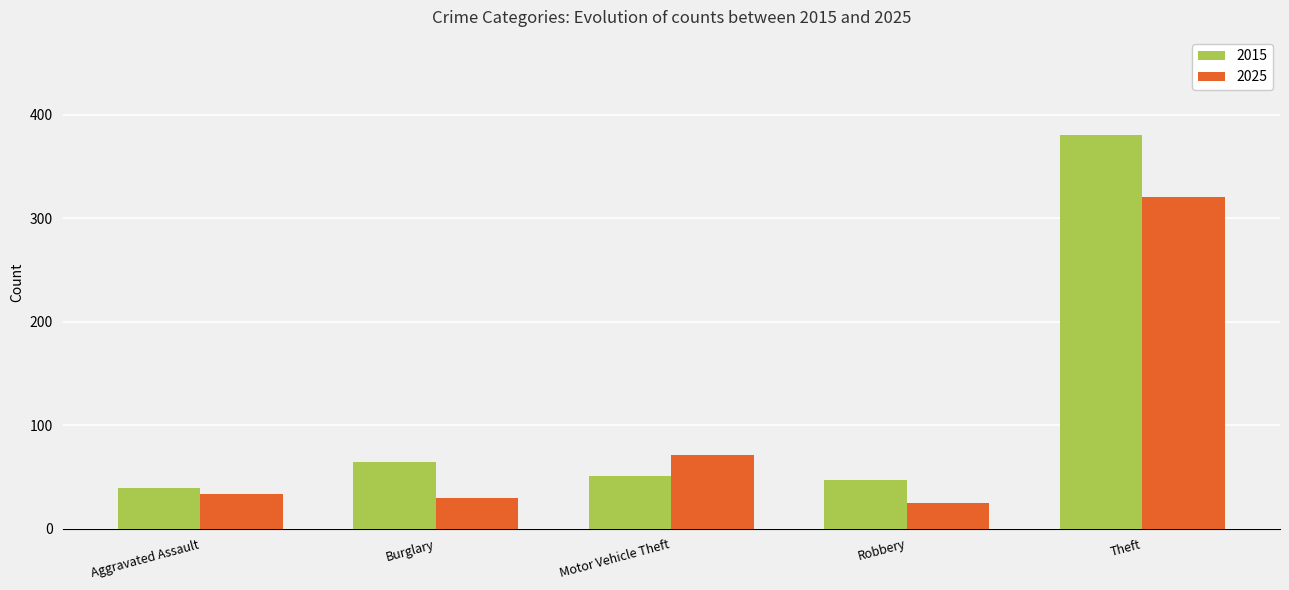

Which label corresponds to the smallest value in the chart?

Robbery